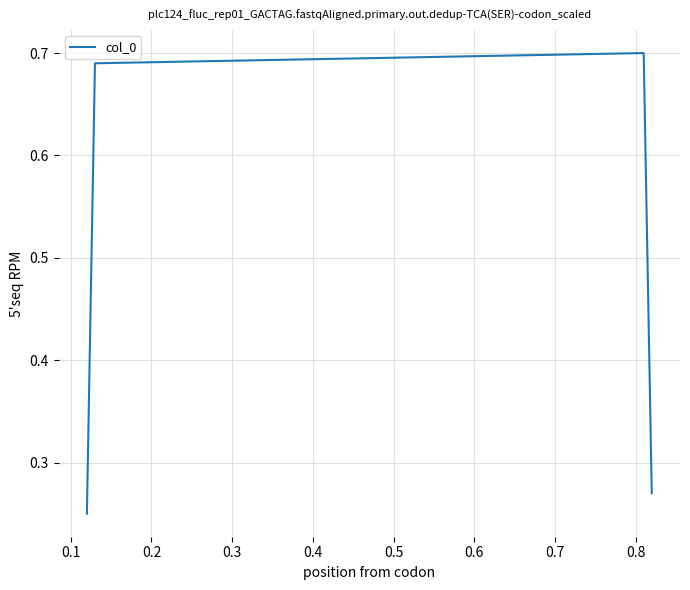

What is the sum of all values?

1.9